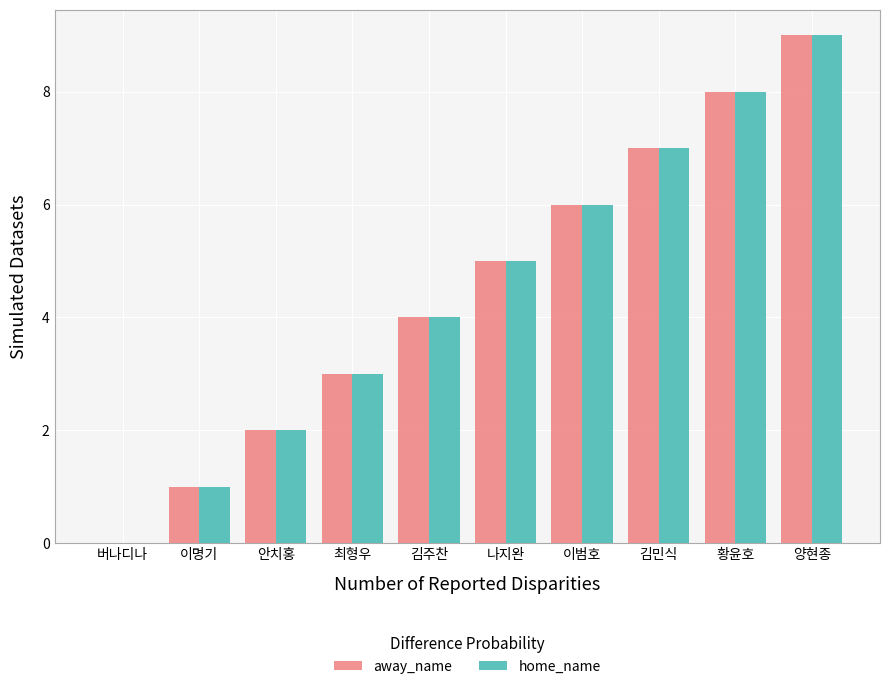

Which category has the highest value in the home_name series?

양현종